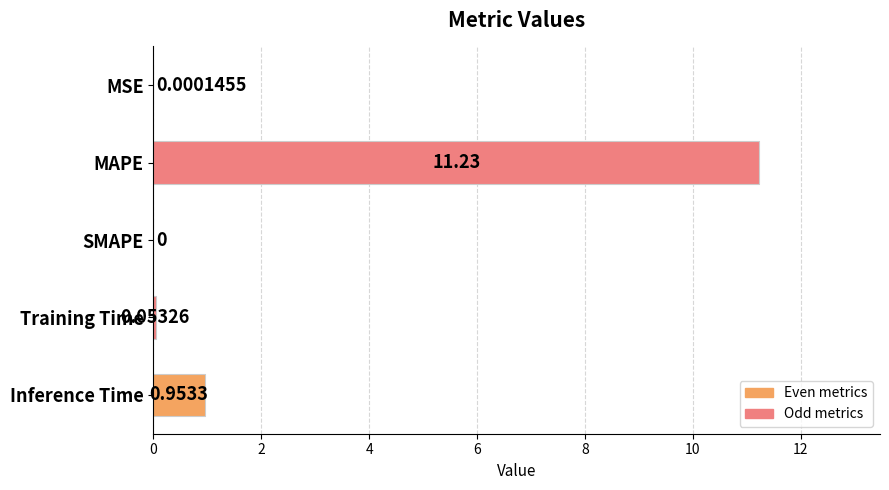

At which label is the value closest to 5?

Inference Time